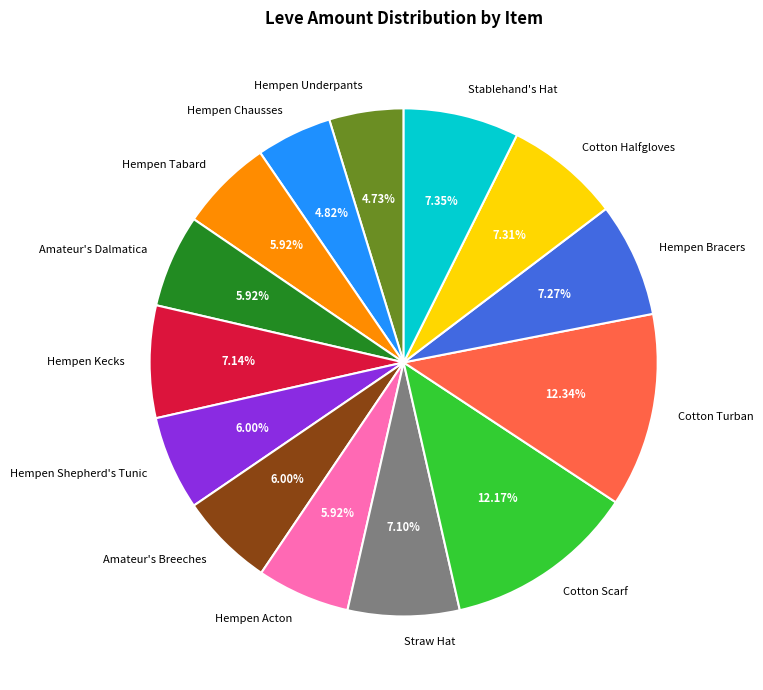

What percentage is NOT represented by Hempen Tabard?

94.1%